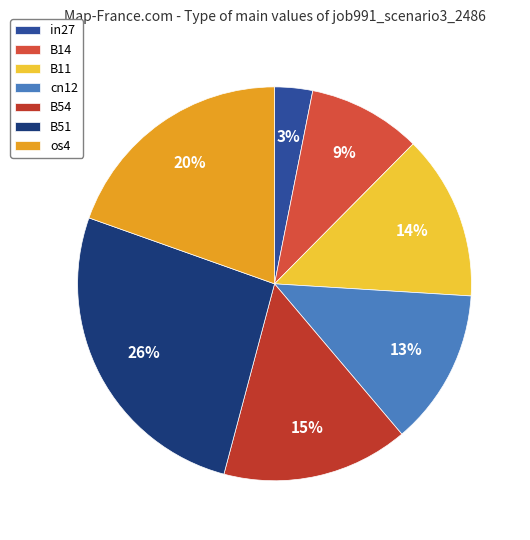

How much of the chart is everything except in27?

96.9%